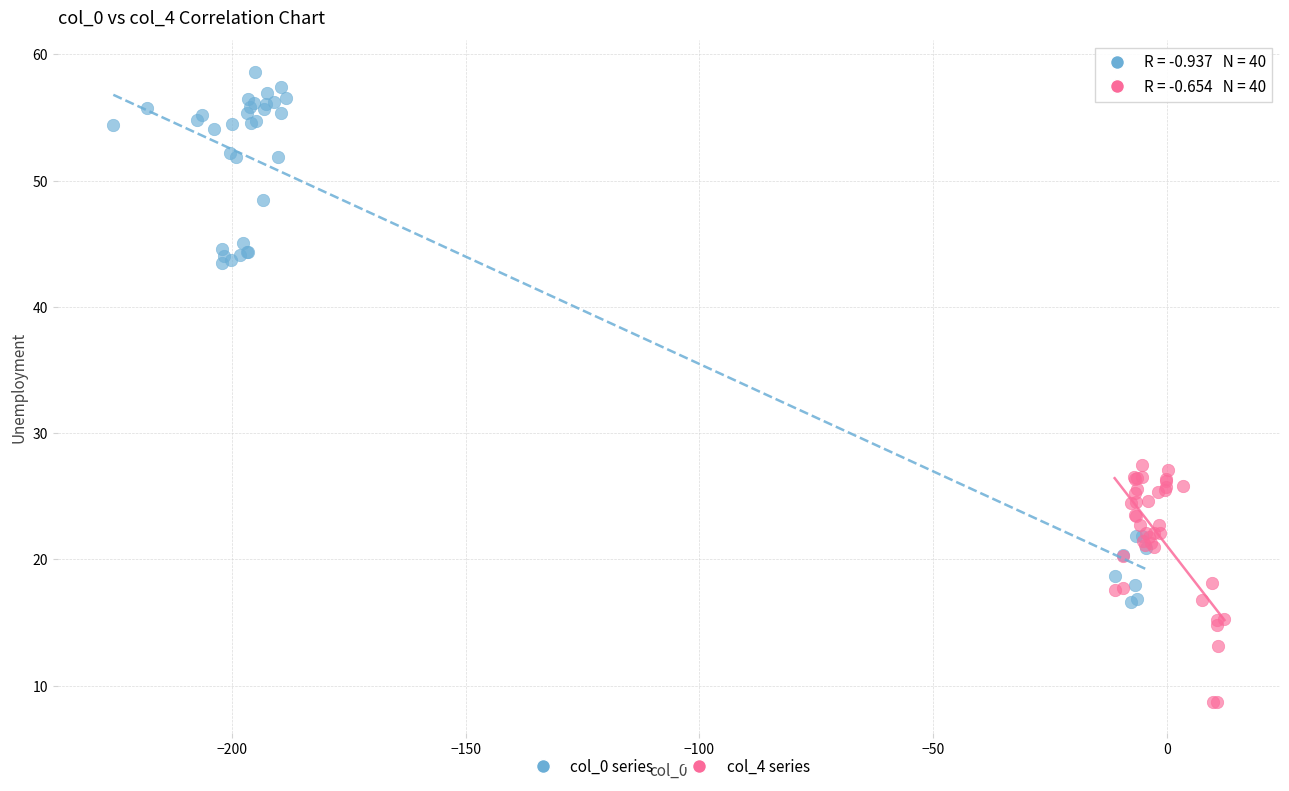

Which series has the largest Y range (max minus min)?

col_0 series